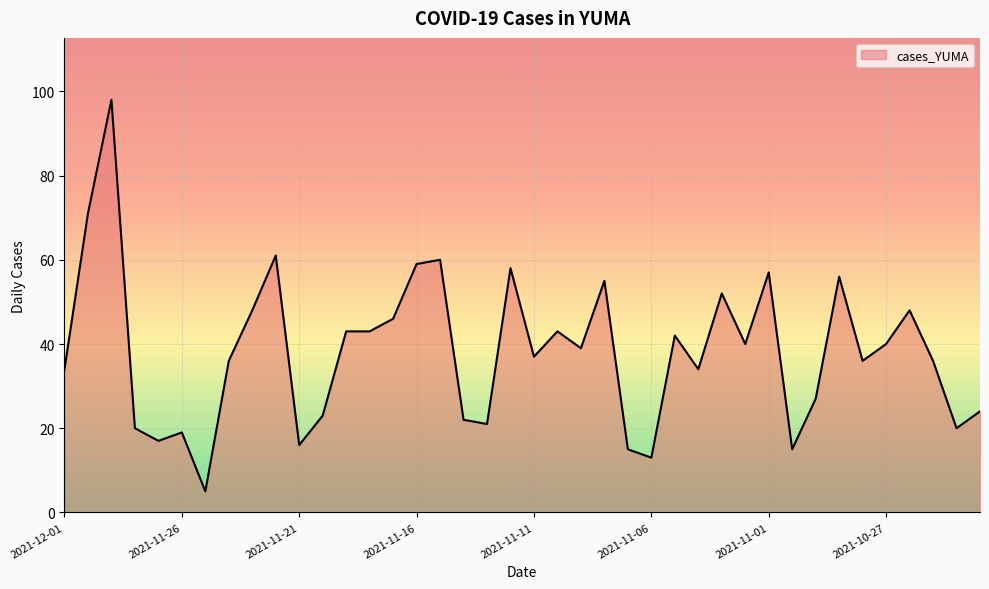

Reading right to left, transcribe all the data shown in this chart.

24	20	36	48	40	36	56	27	15	57	40	52	34	42	13	15	55	39	43	37	58	21	22	60	59	46	43	43	23	16	61	48	36	5	19	17	20	98	71	34